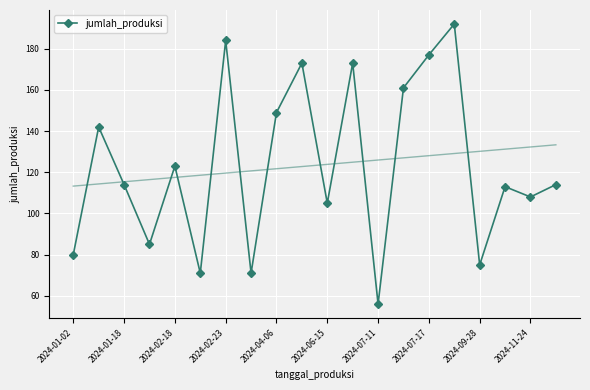

What is the greatest value displayed?

192